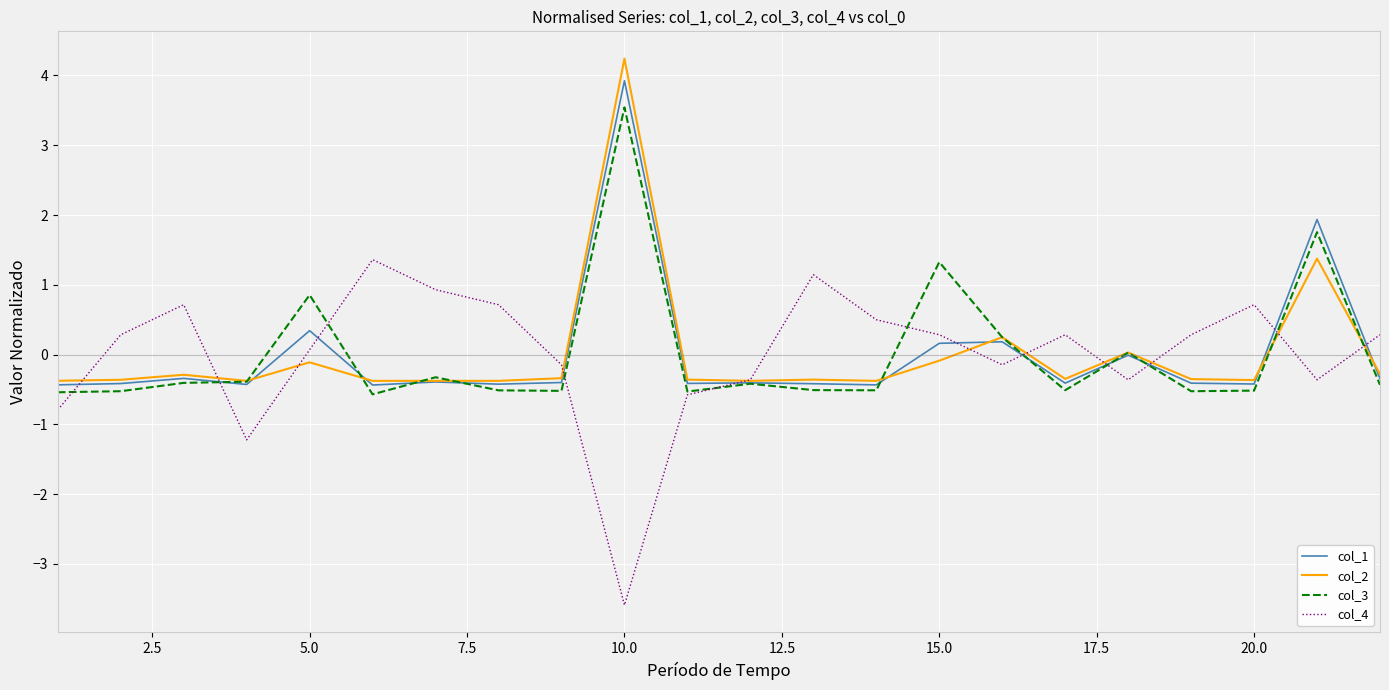

At how many categories does at least one series exceed -2?

22